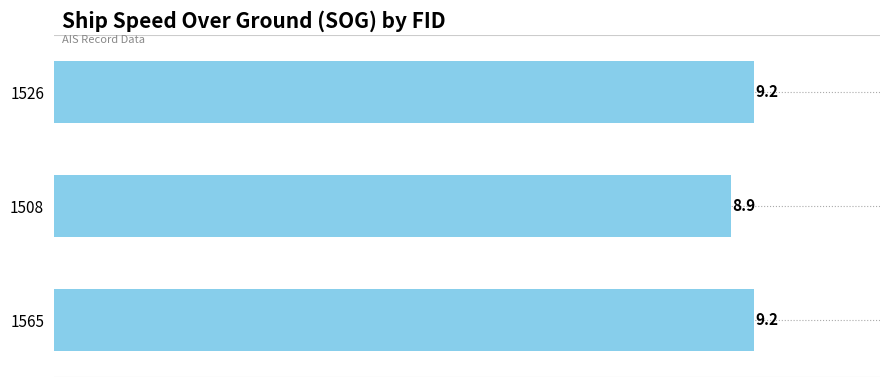

At which label is the value closest to 9?

1508